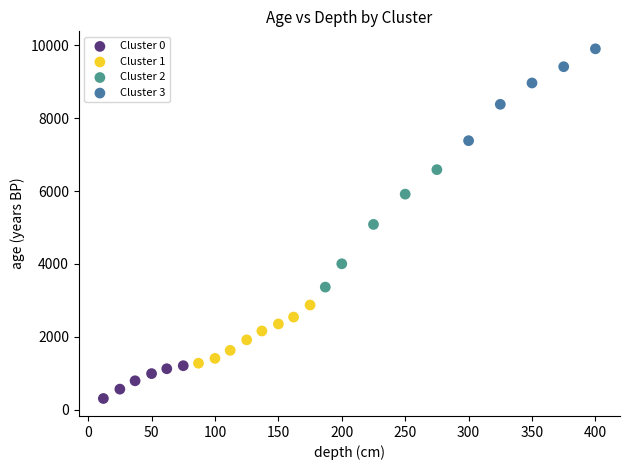

What are all the series names shown in the legend?

Cluster 0, Cluster 1, Cluster 2, Cluster 3